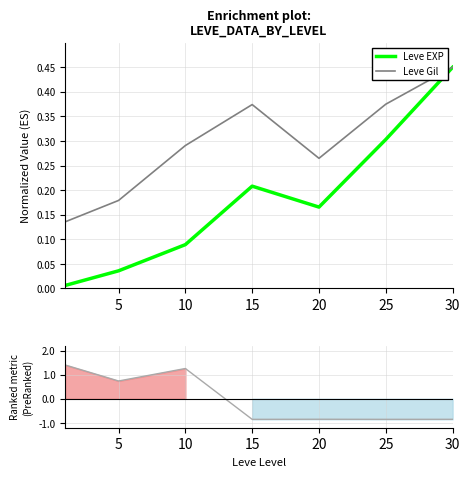

Between 25 and 30, which is larger?

30